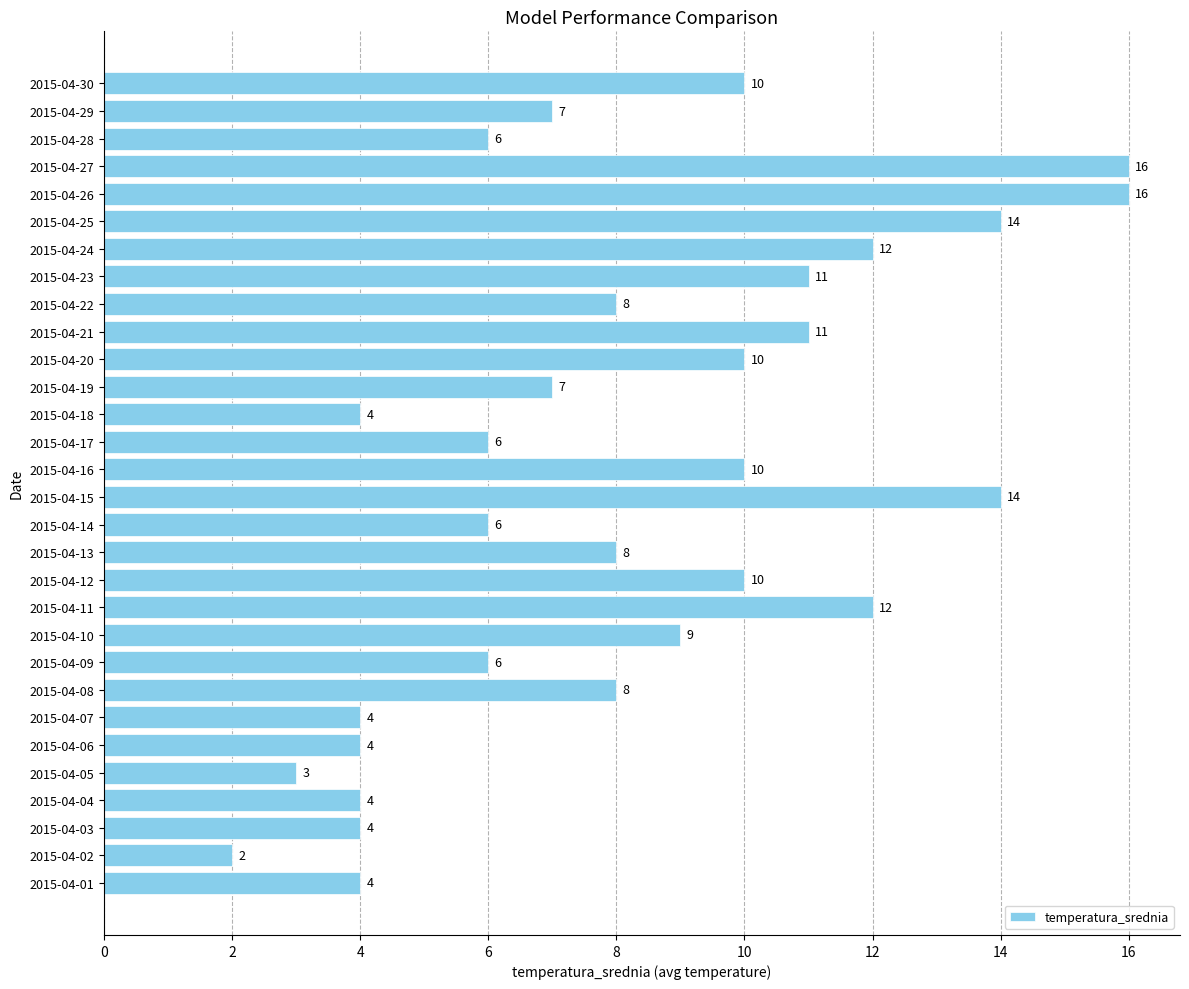

How many categories are shown in the chart?

30